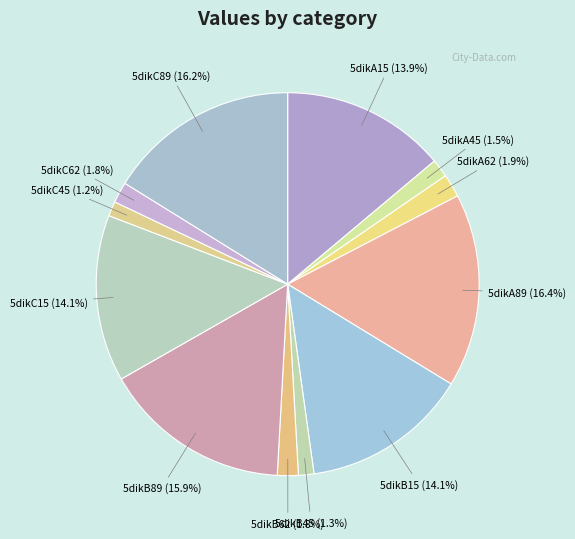

How many segments does this pie chart have?

12